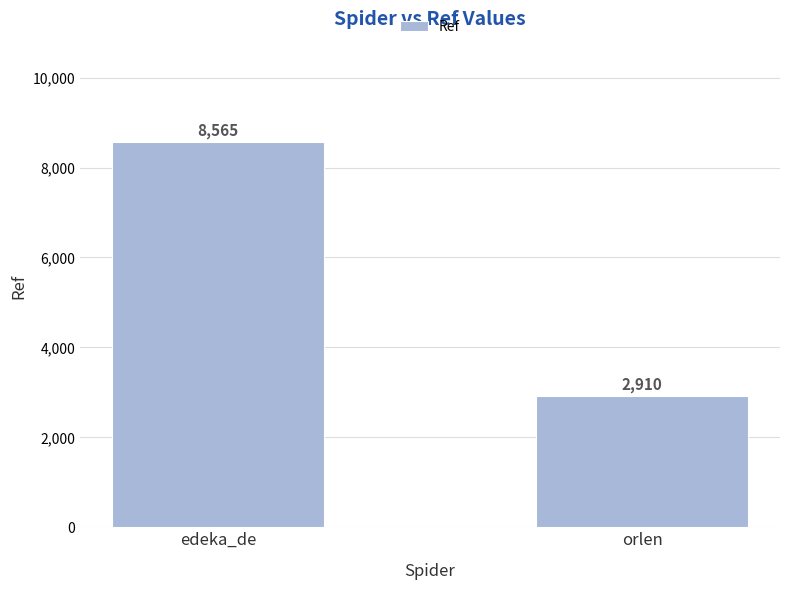

What is the difference between the maximum and minimum values?

5655